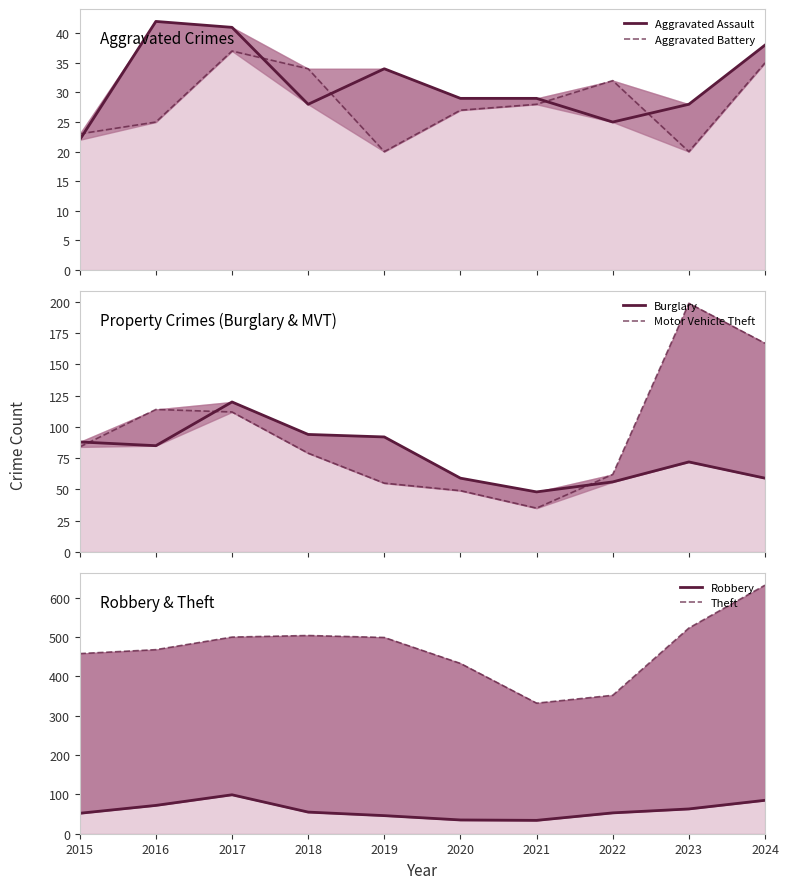

What is the difference between the second highest and minimum values in the Robbery series?

51